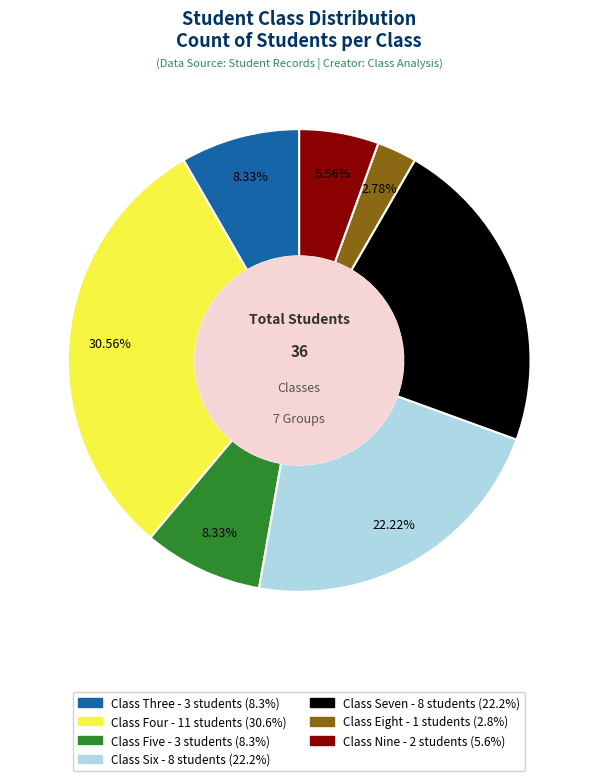

To the nearest percent, what is the average slice percentage?

14%